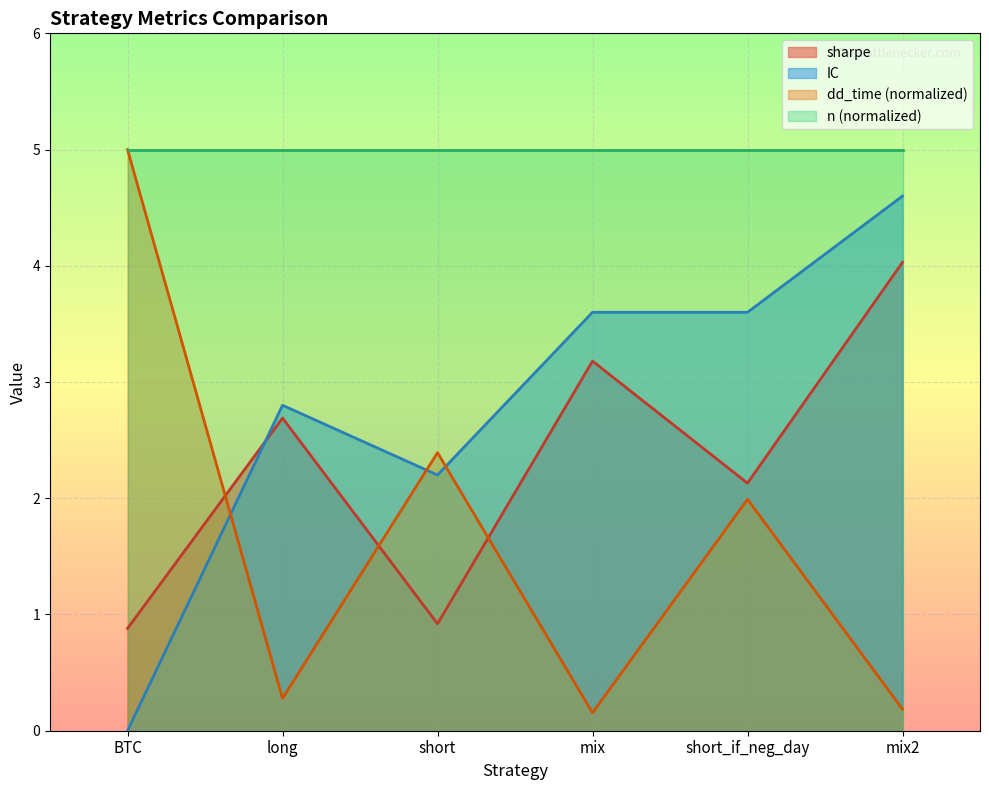

At which category does sharpe reach its first local peak?

long